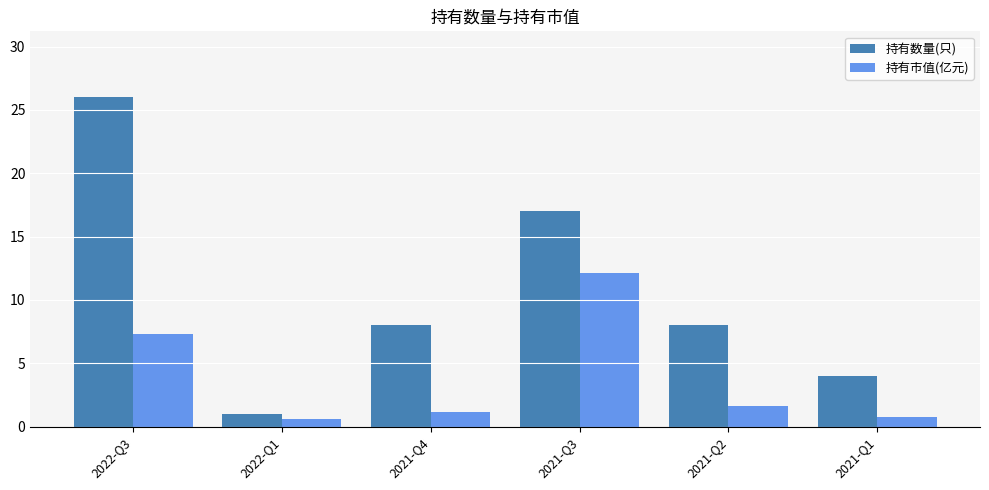

What is the label of the 5th bar from the right?

2022-Q1